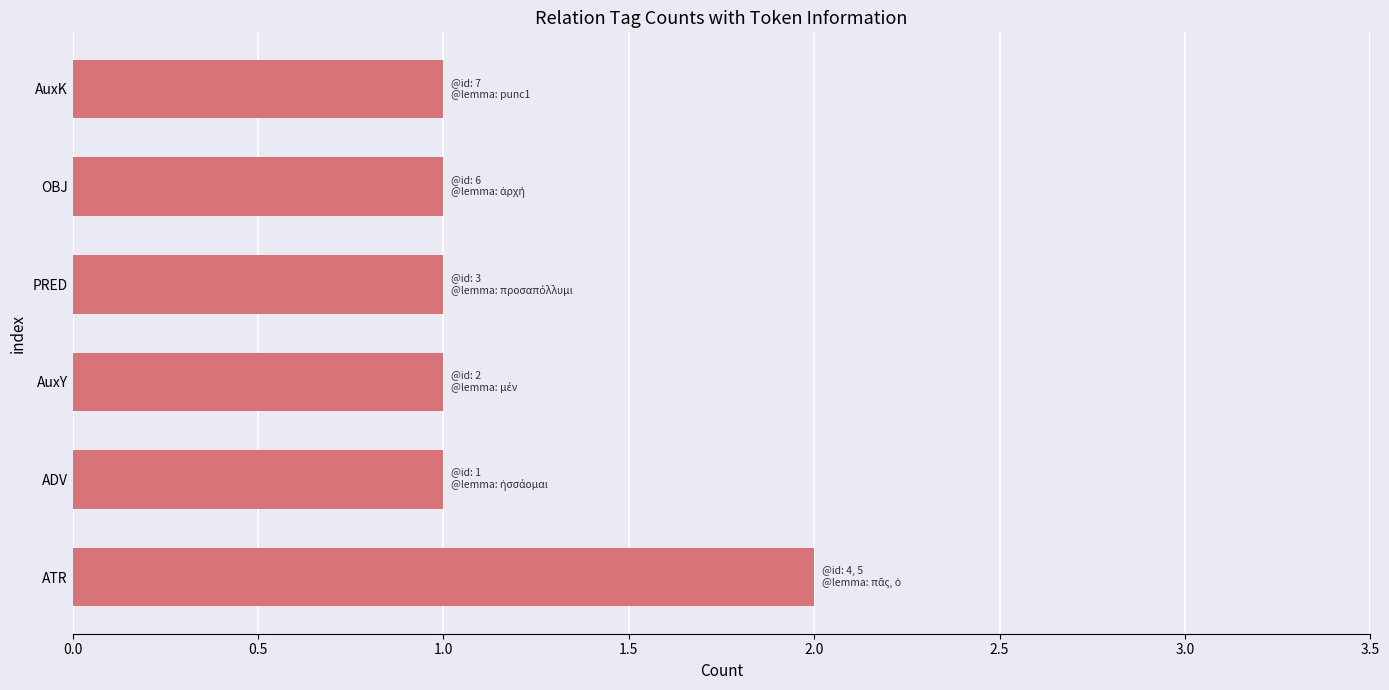

Approximately how many times larger is the value at PRED compared to OBJ?

1.0